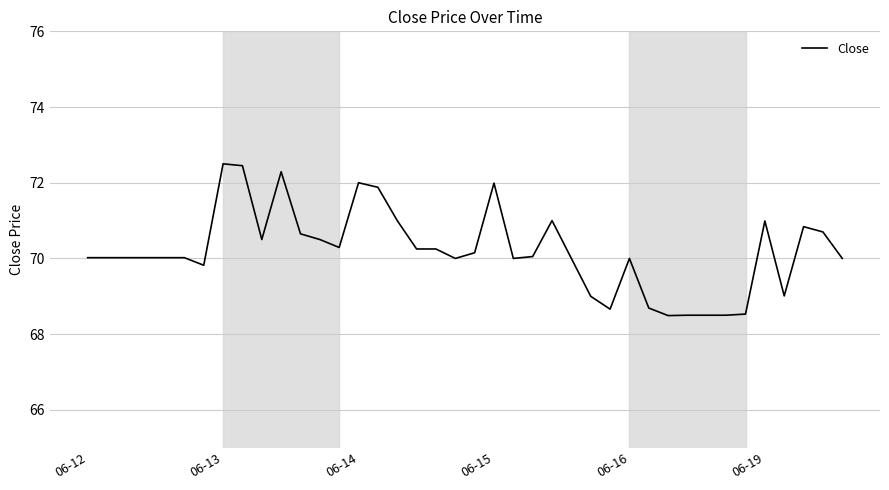

What is the greatest value displayed?

72.5